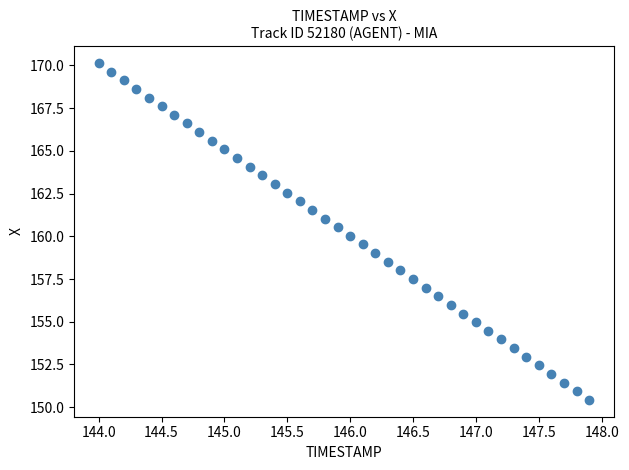

What is the range of Y values (max minus min)?

19.7